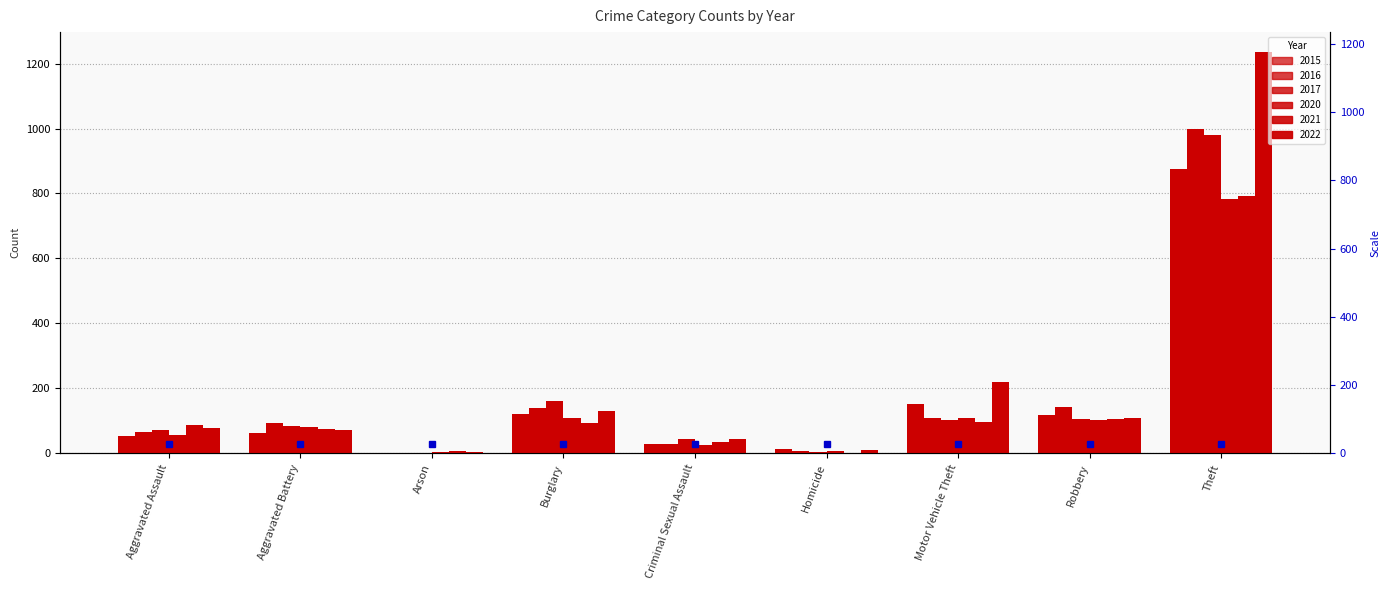

Reading right to left, extract all data points from this chart.

2015: Theft=874	Robbery=117	Motor Vehicle Theft=152	Homicide=13	Criminal Sexual Assault=28	Burglary=121	Arson=2	Aggravated Battery=64	Aggravated Assault=54
2016: Theft=999	Robbery=144	Motor Vehicle Theft=110	Homicide=8	Criminal Sexual Assault=28	Burglary=139	Arson=2	Aggravated Battery=93	Aggravated Assault=66
2017: Theft=979	Robbery=105	Motor Vehicle Theft=104	Homicide=5	Criminal Sexual Assault=44	Burglary=162	Arson=1	Aggravated Battery=83	Aggravated Assault=72
2020: Theft=782	Robbery=102	Motor Vehicle Theft=109	Homicide=6	Criminal Sexual Assault=26	Burglary=110	Arson=4	Aggravated Battery=82	Aggravated Assault=56
2021: Theft=791	Robbery=105	Motor Vehicle Theft=96	Homicide=2	Criminal Sexual Assault=36	Burglary=95	Arson=8	Aggravated Battery=75	Aggravated Assault=86
2022: Theft=1235	Robbery=108	Motor Vehicle Theft=219	Homicide=9	Criminal Sexual Assault=43	Burglary=132	Arson=4	Aggravated Battery=71	Aggravated Assault=78